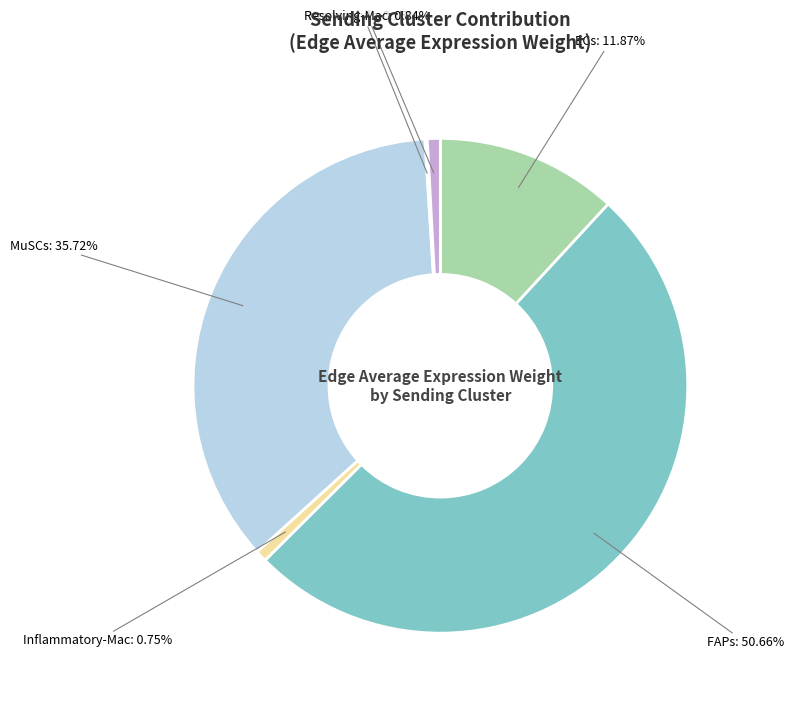

Does any single category account for the majority?

Yes